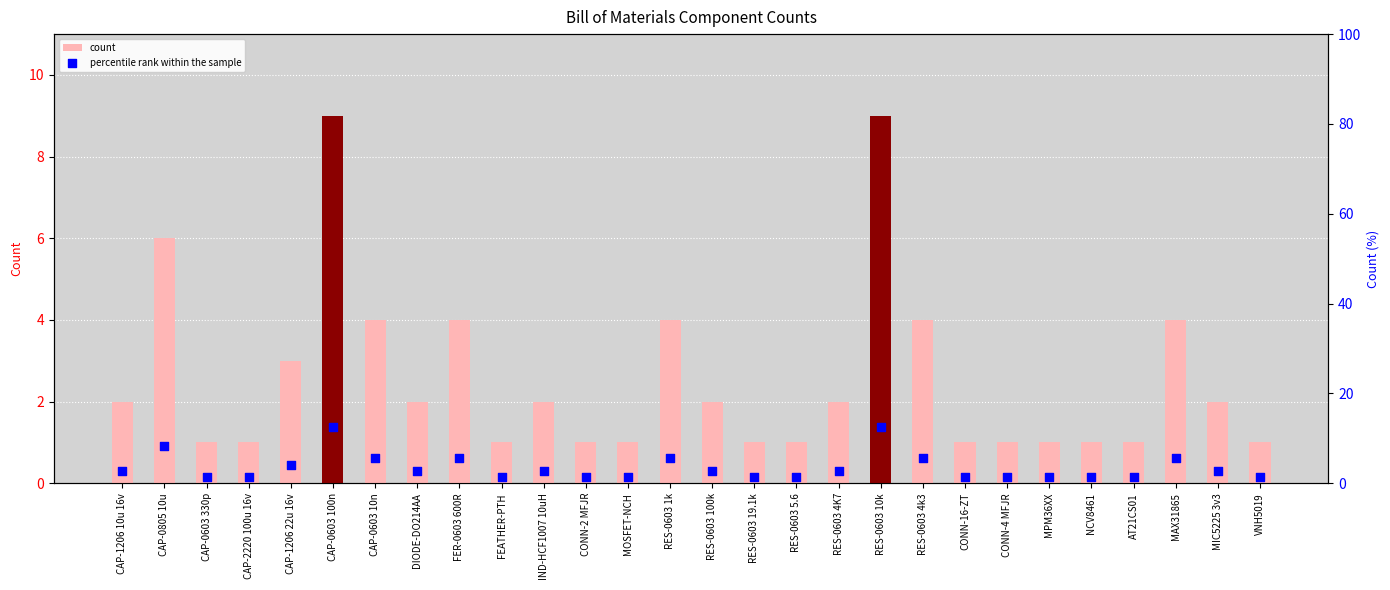

Which series has the widest spread of Y values?

percentile rank within the sample